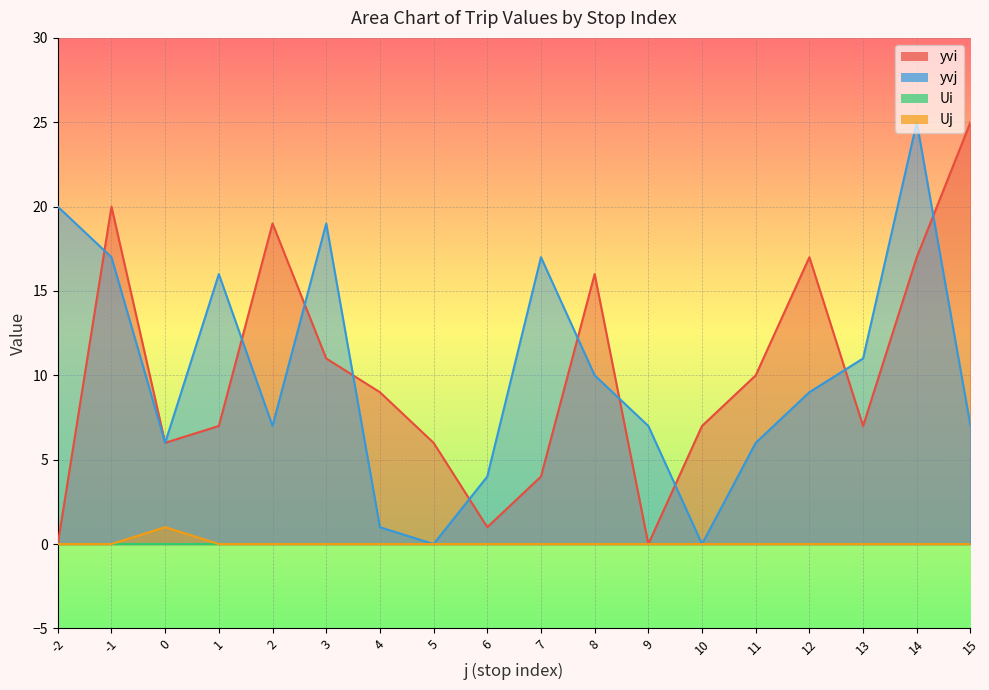

What is the difference between the maximum and second lowest values in the yvi series?

25